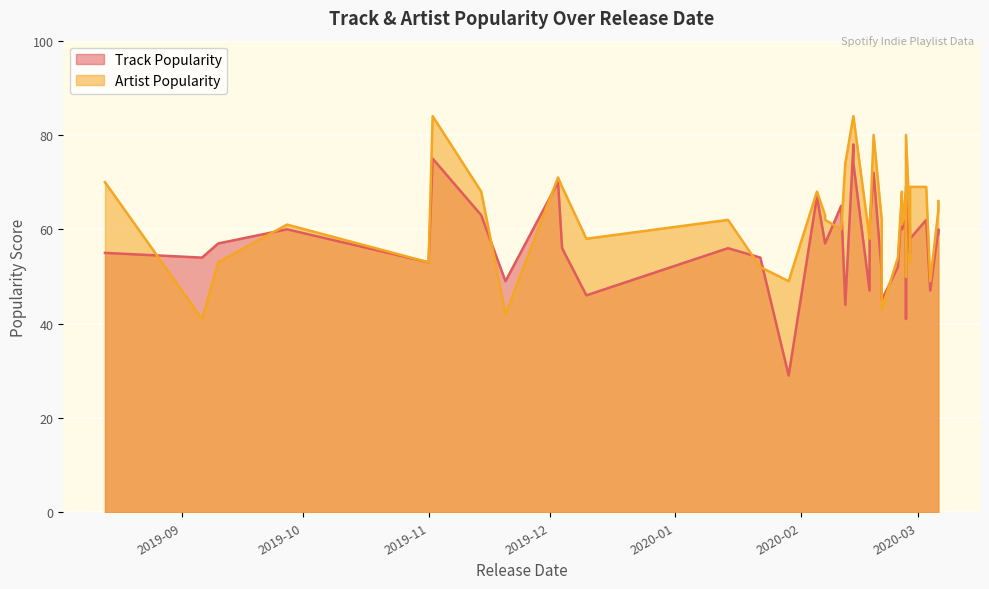

What are all the series names shown in the legend?

Track Popularity, Artist Popularity